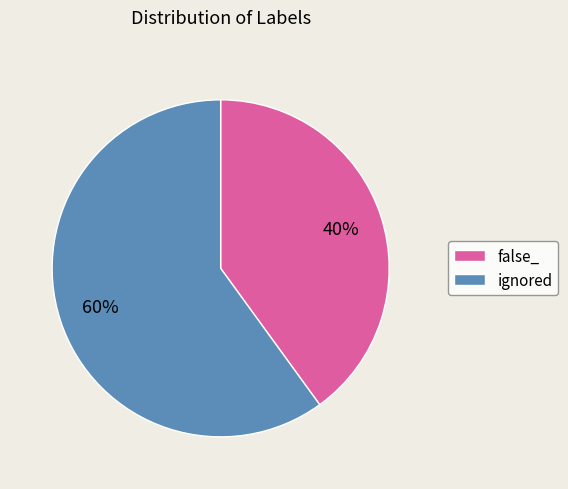

To the nearest percent, what is the average slice percentage?

50%